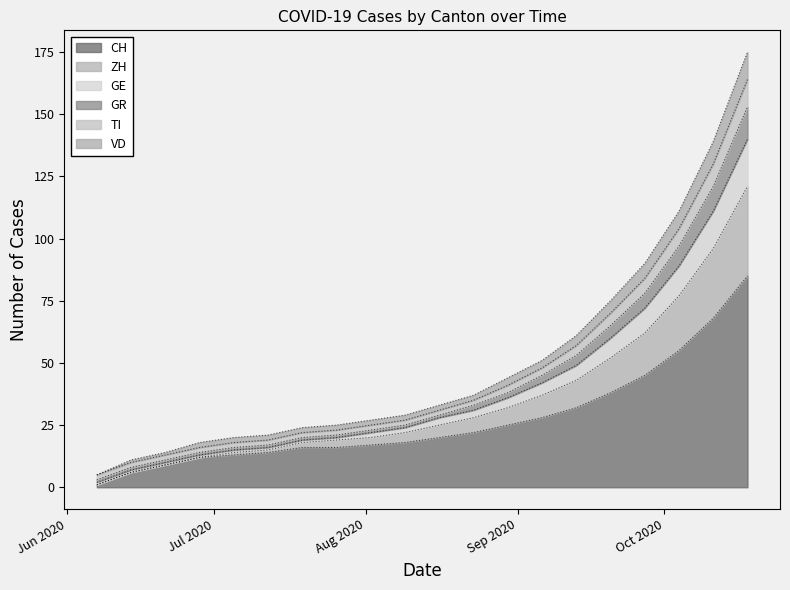

True or false: ZH and CH intersect in this chart.

False